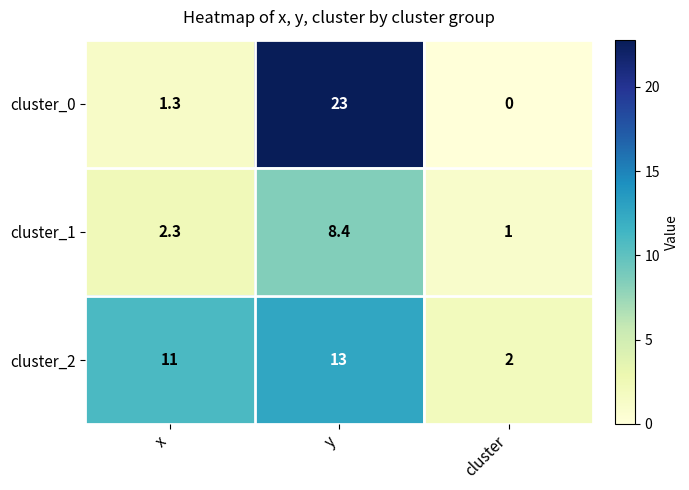

Where is cluster_2 nearest to the value 7?

x